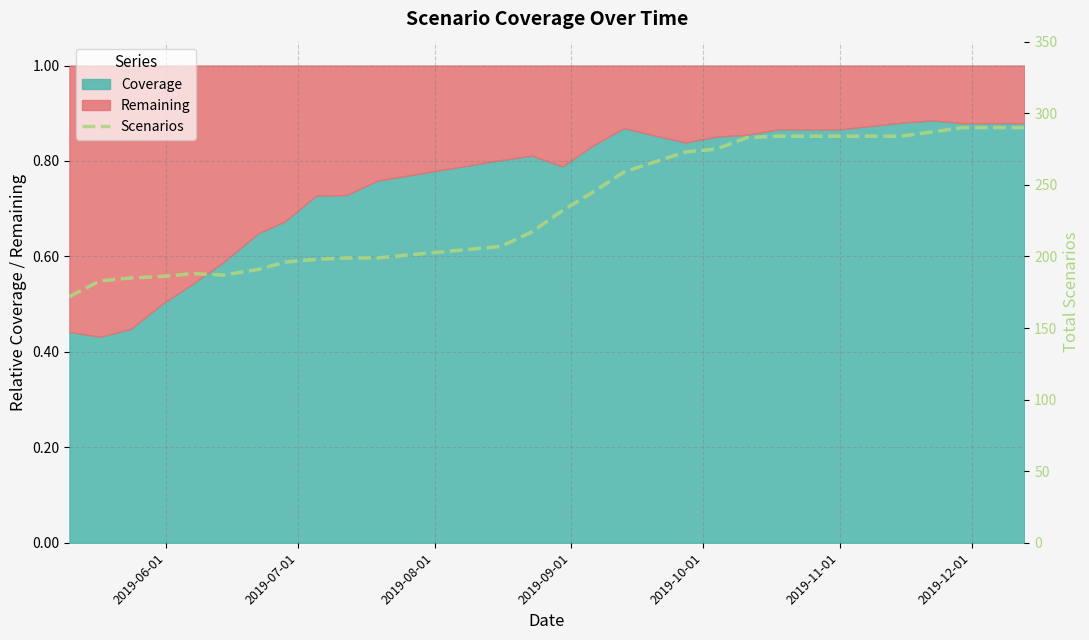

What is the difference between the maximum and minimum values?

118